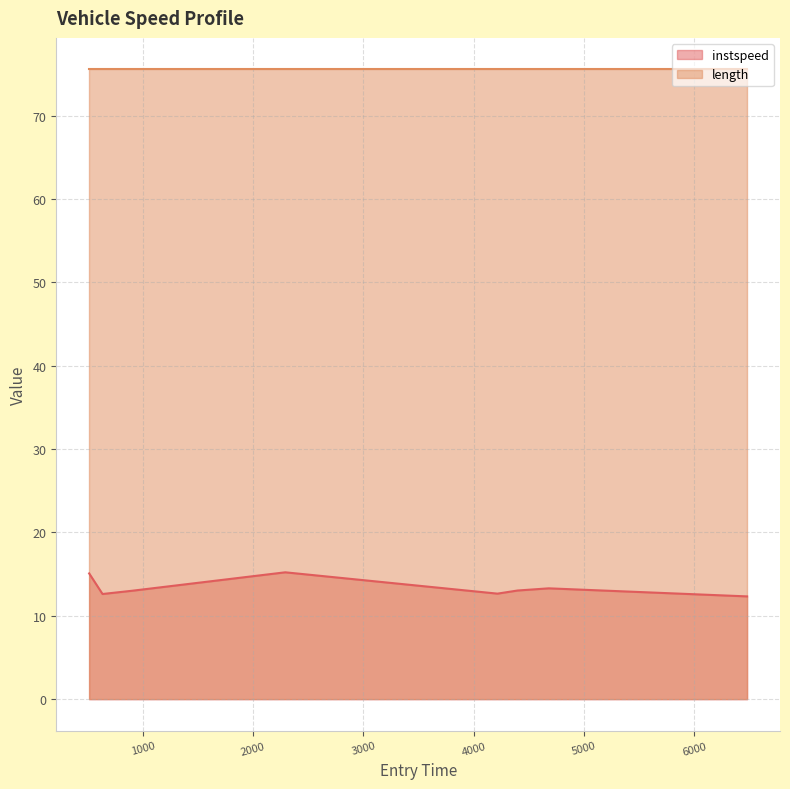

Rank the series by their average value, from highest to lowest.

length, instspeed